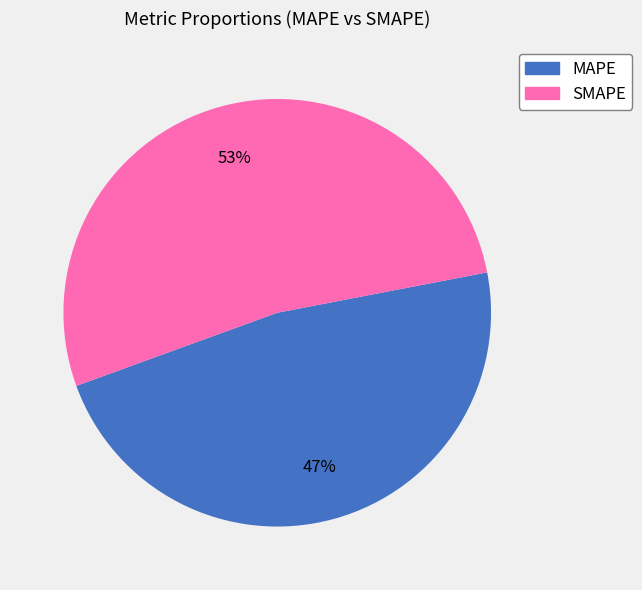

Do MAPE and SMAPE together represent more than half of the pie?

Yes